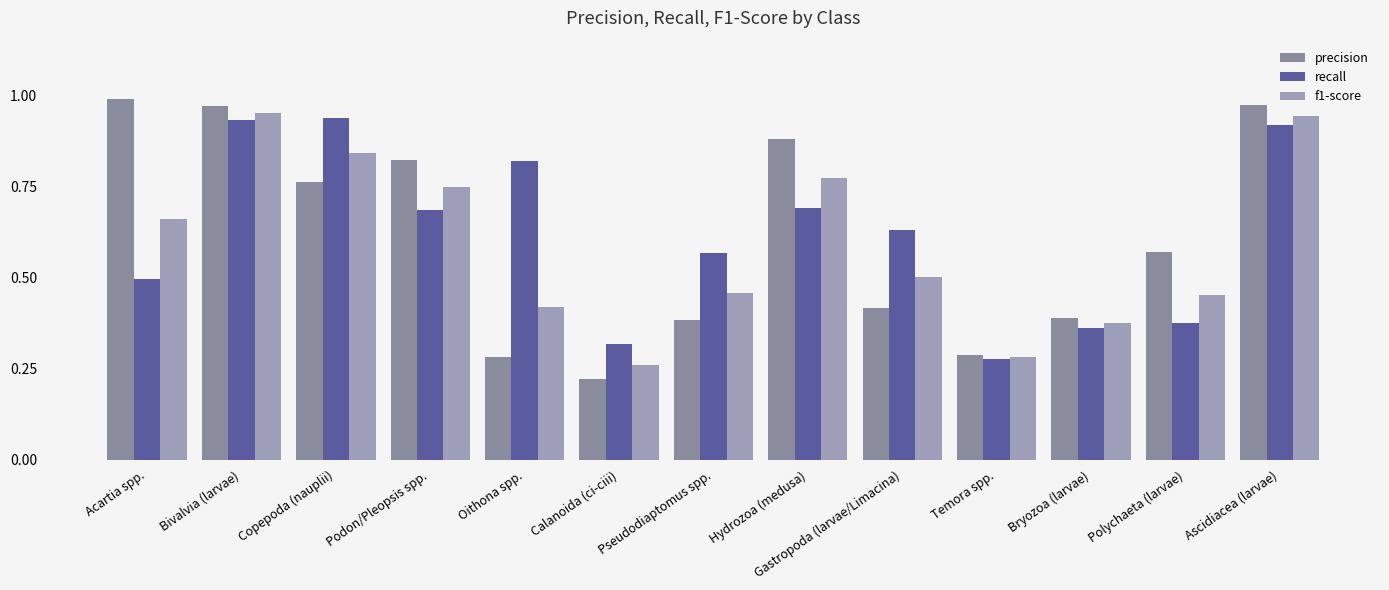

How many bars are there in each group?

3